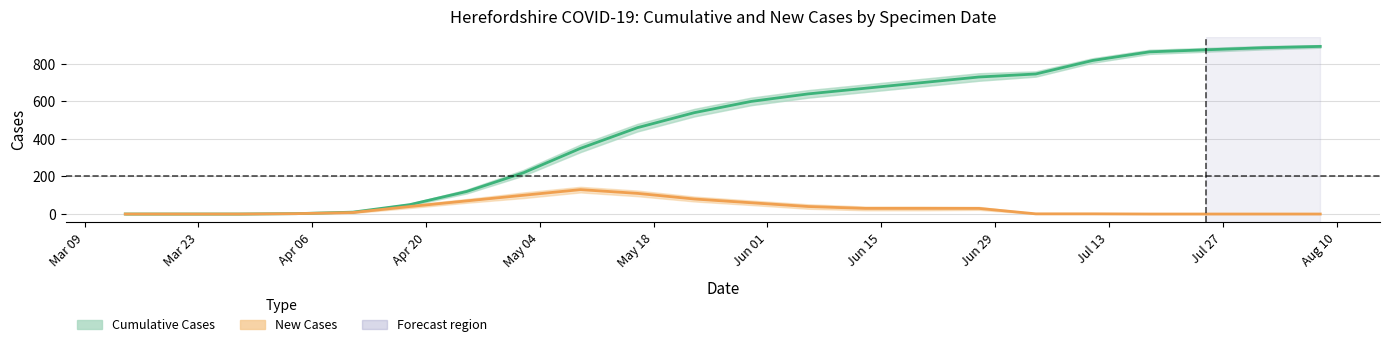

What is the highest value of the Cumulative Cases series?

893